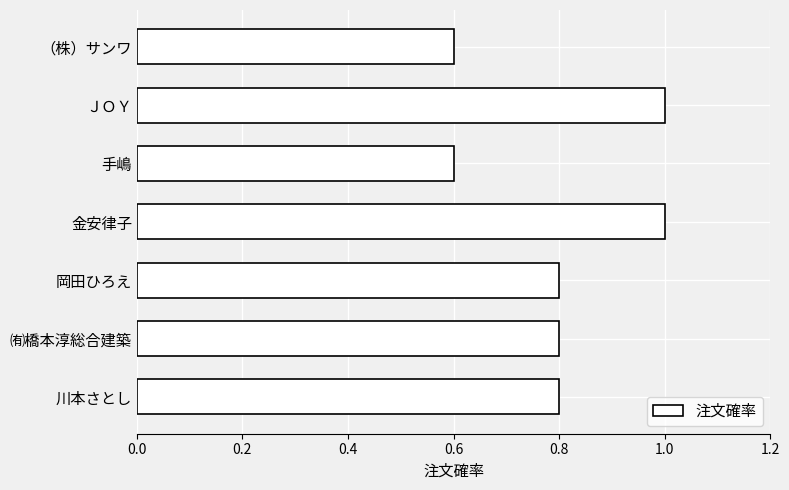

The value at 手嶋 is 0.6. True or false?

True